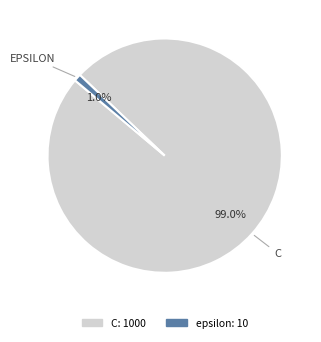

To the nearest percent, what is the average slice percentage?

50%